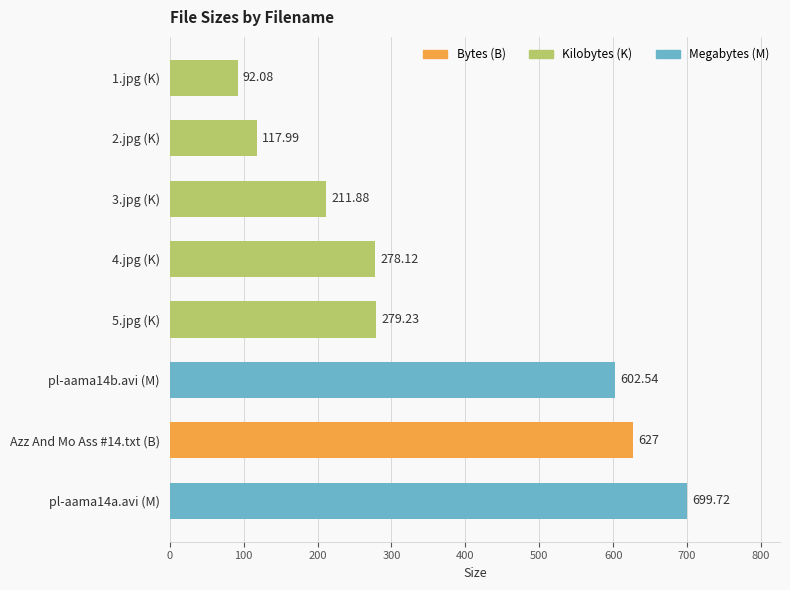

What is the maximum value shown in the chart?

699.7